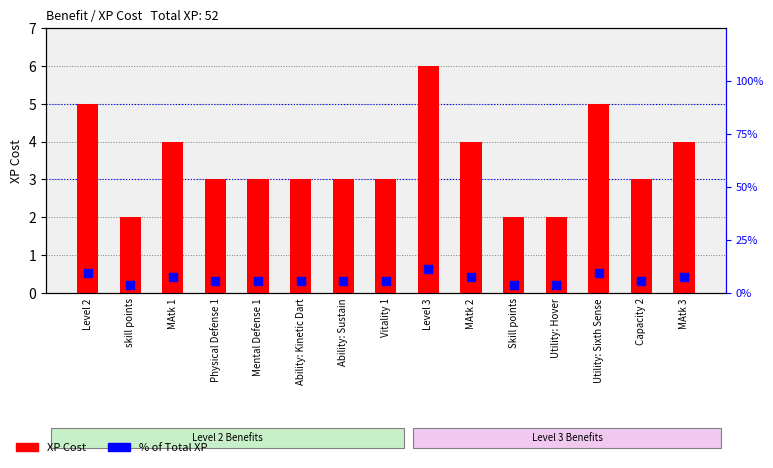

Which series has the widest spread of Y values?

% of Total XP